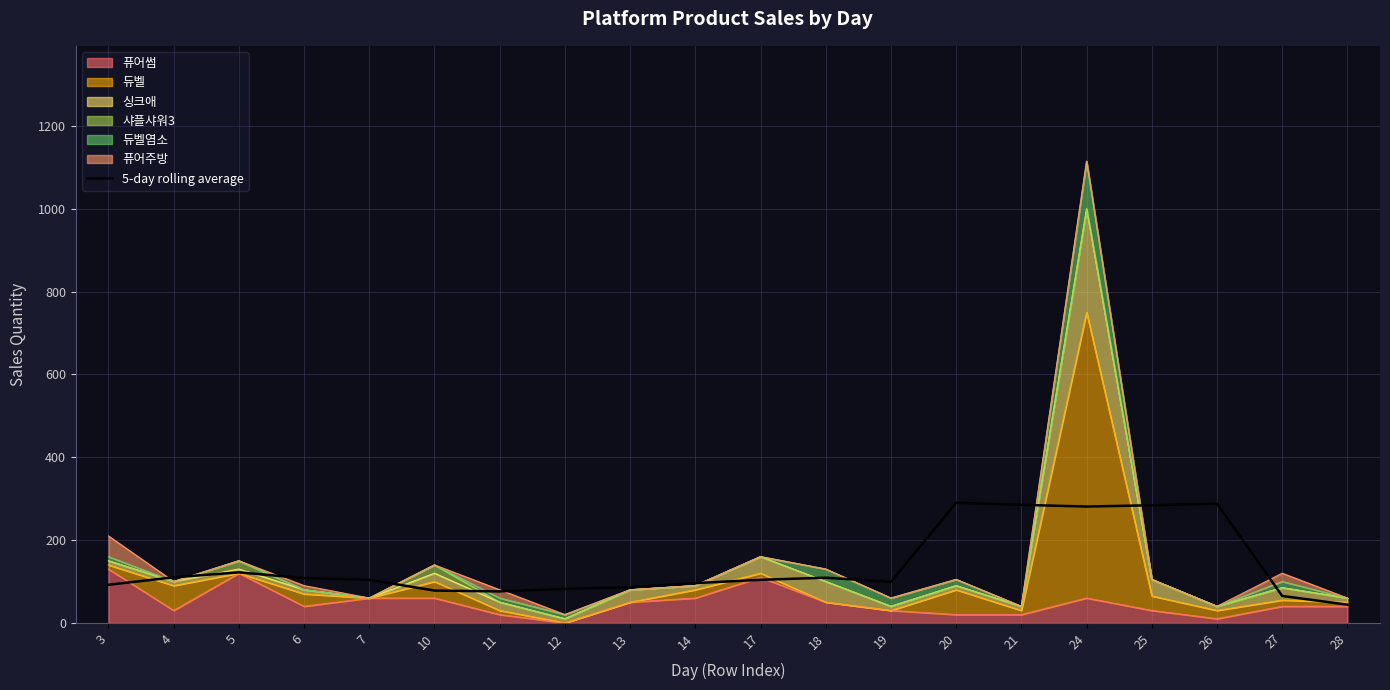

At which category does the chart reach its minimum across all series?

28